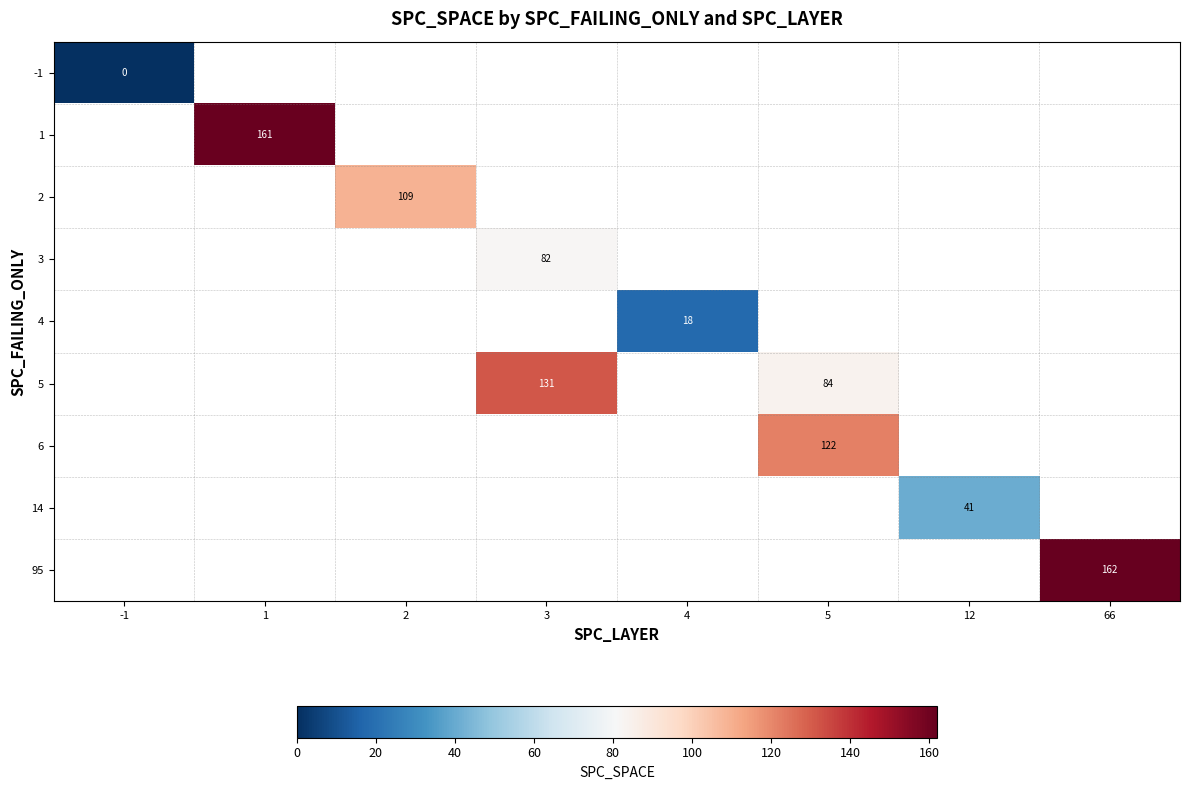

Is it true that row_5 equals 18.4 at 5?

False